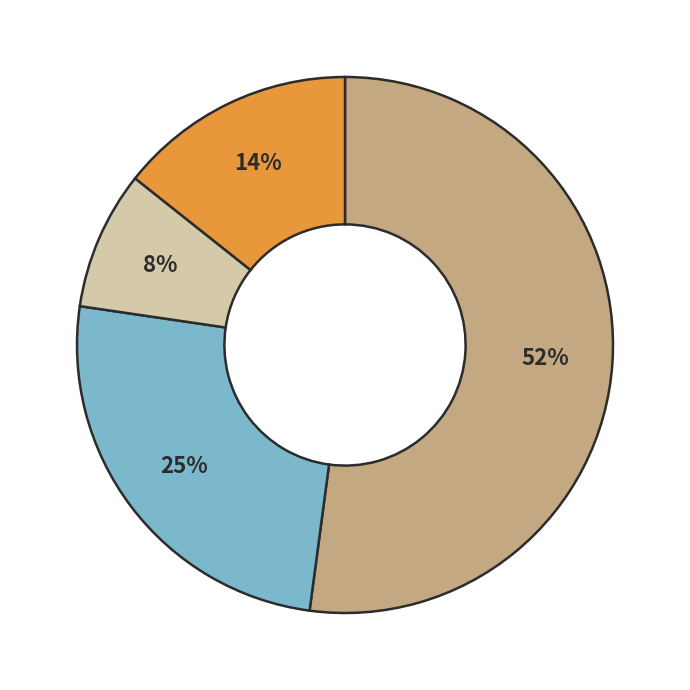

Does any single category account for the majority?

Yes